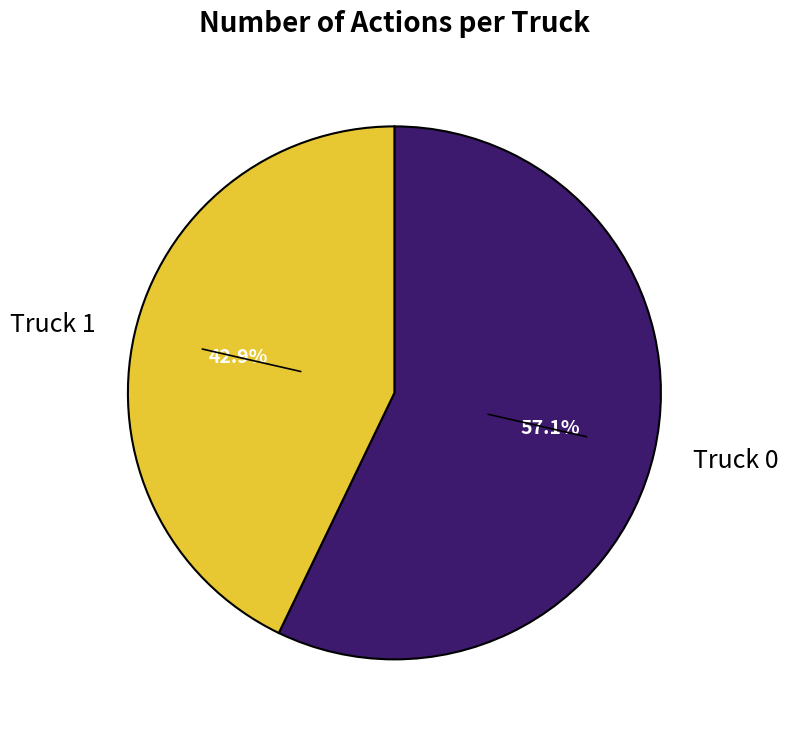

What percentage is the Truck 0 slice, to the nearest percent?

57%